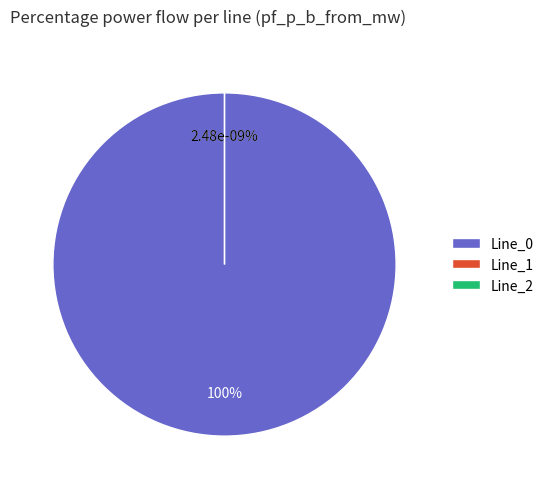

Which category has the biggest portion of the pie?

Line_0